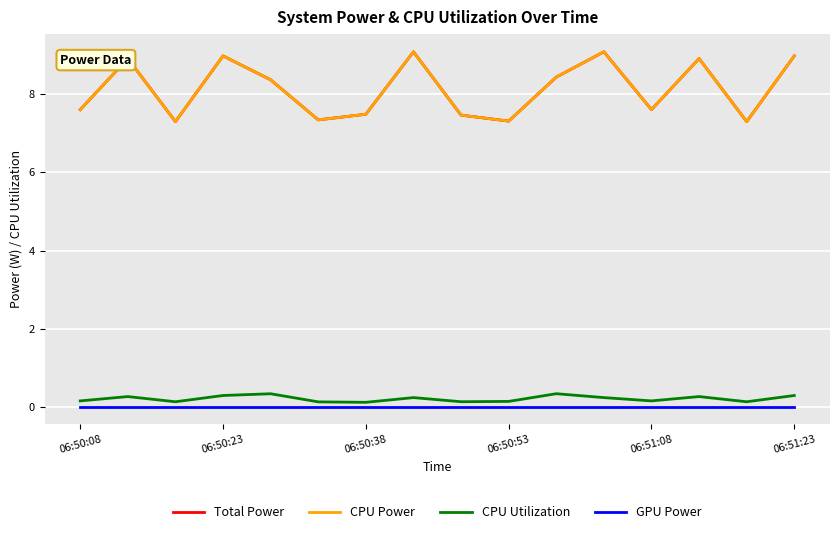

In CPU Power, how many points are lower than both neighbors (excluding endpoints)?

5